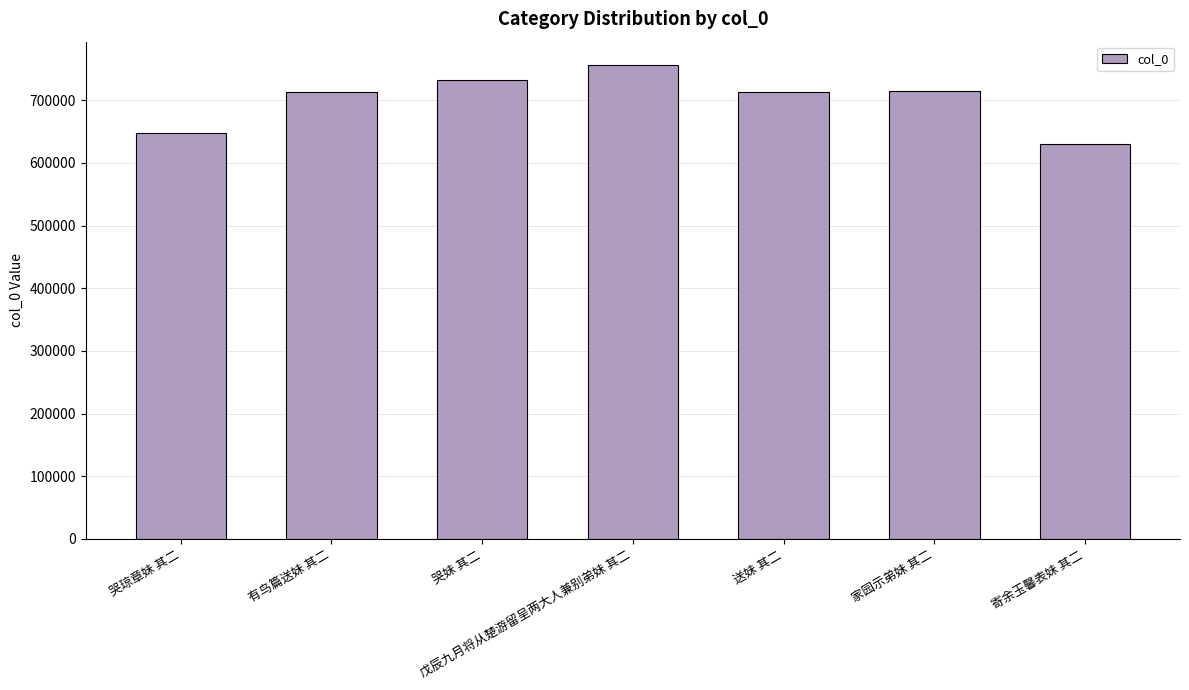

Approximately how many times larger is the value at 哭妹 其二 compared to 戊辰九月将从楚游留呈两大人兼别弟妹 其二?

1.0